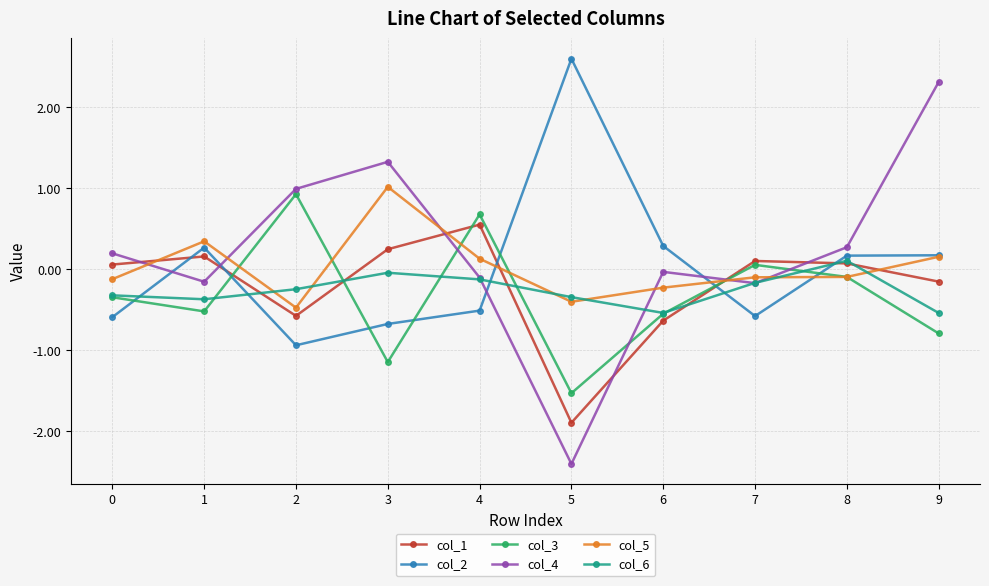

How many times do col_3 and col_1 cross each other?

4